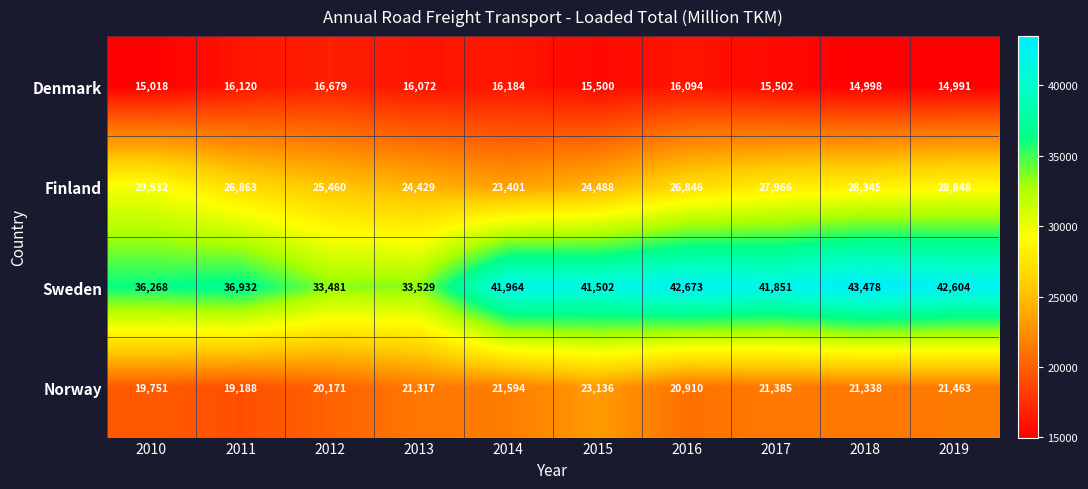

What is the difference between the Denmark values at 2014 and 2015?

684